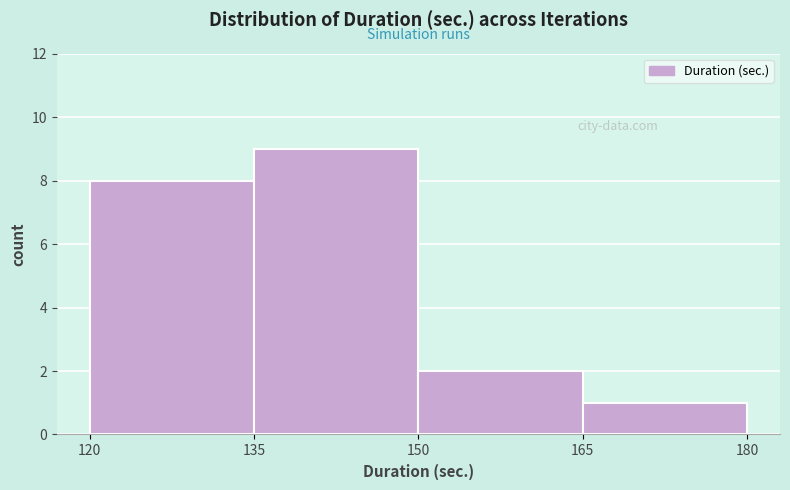

What is the height of the bar covering 150 to 165 on the x-axis? The values are not printed on the chart, so give them approximately, as read against the axis.

2